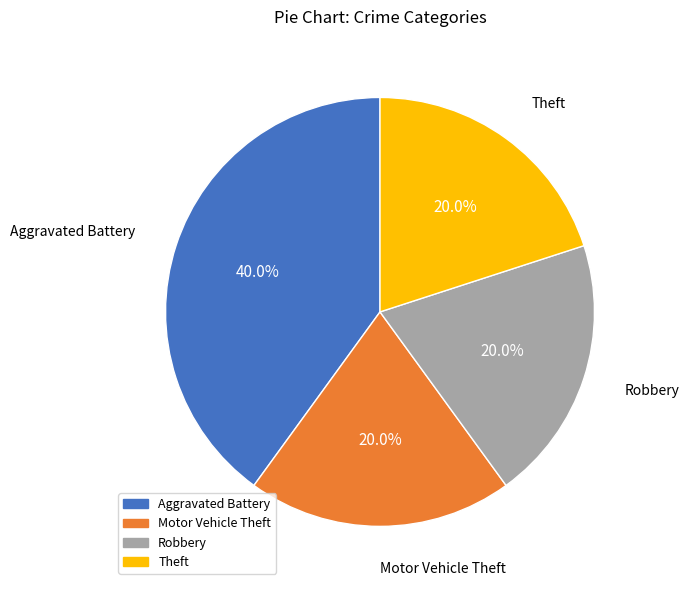

Which category has the biggest portion of the pie?

Aggravated Battery